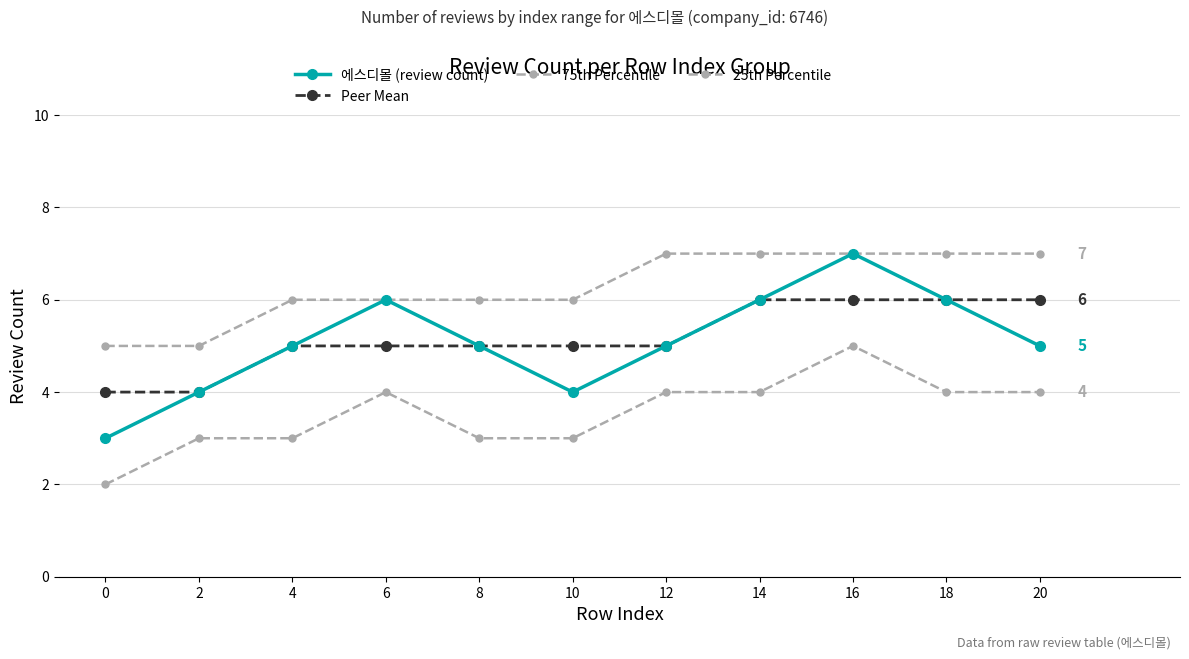

At which category does 에스디몰 (review count) reach its first local peak?

6